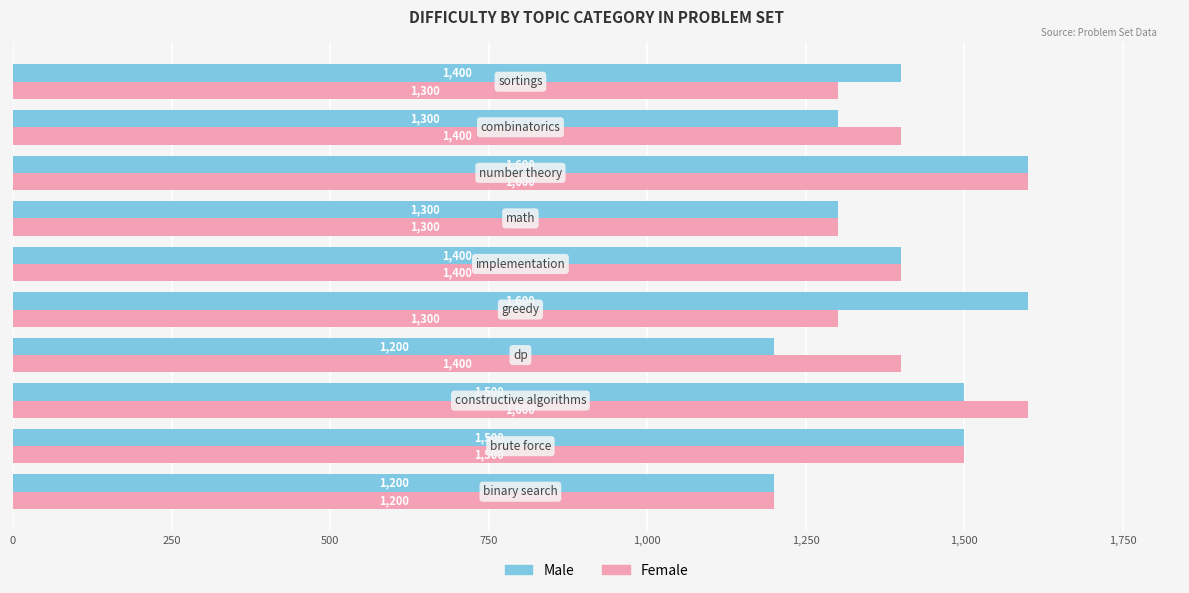

At how many categories does at least one series exceed 1534?

3